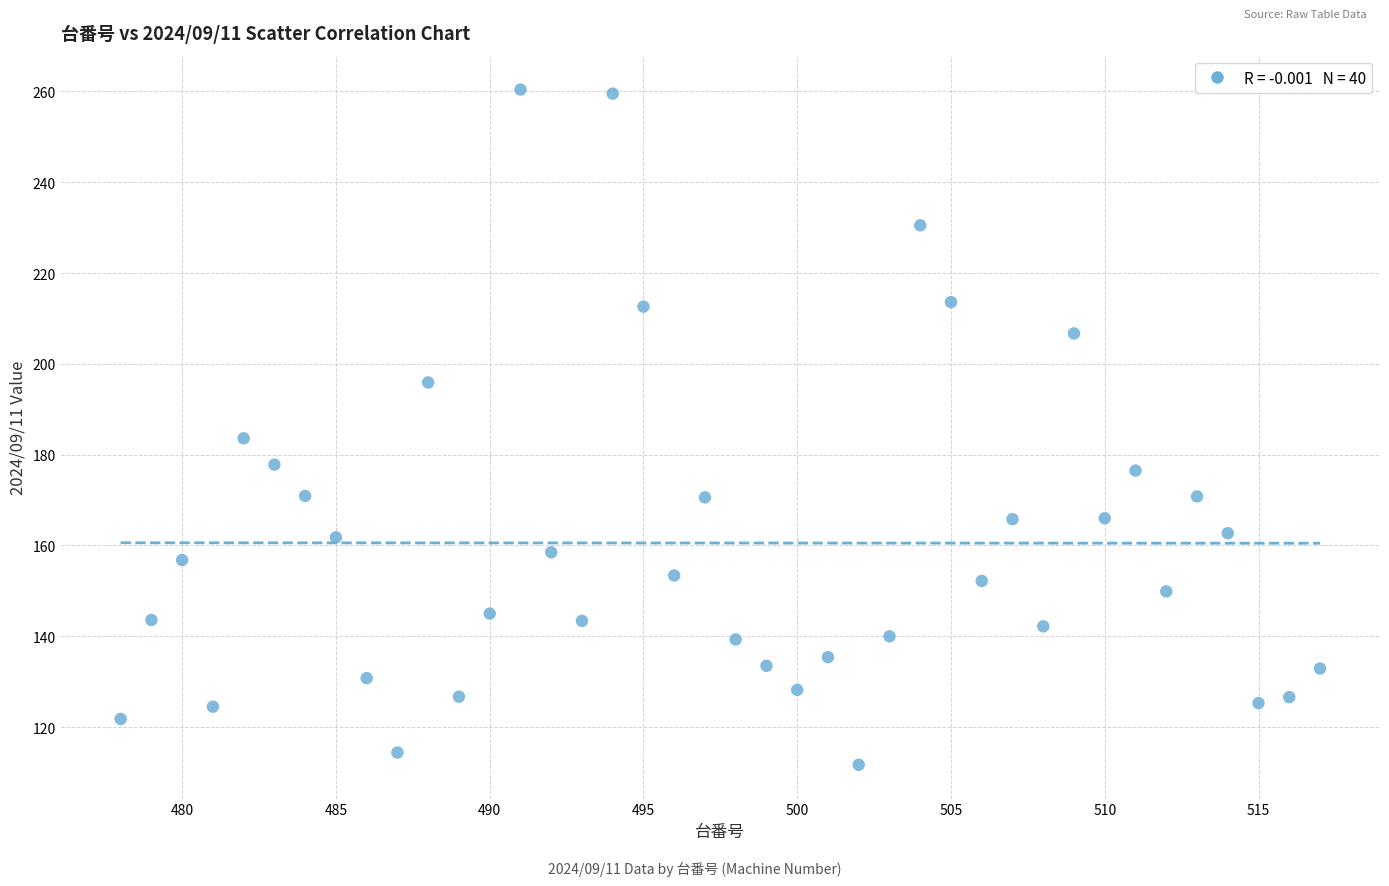

What Y value in the scatter plot is closest to 186?

183.6